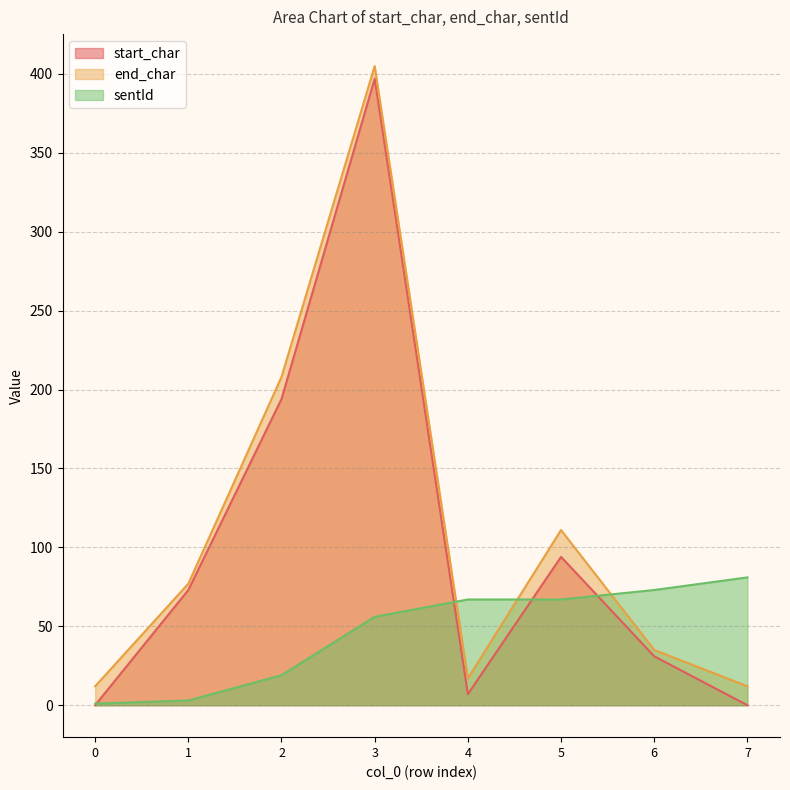

Is it true that sentId equals 5 at 1?

False